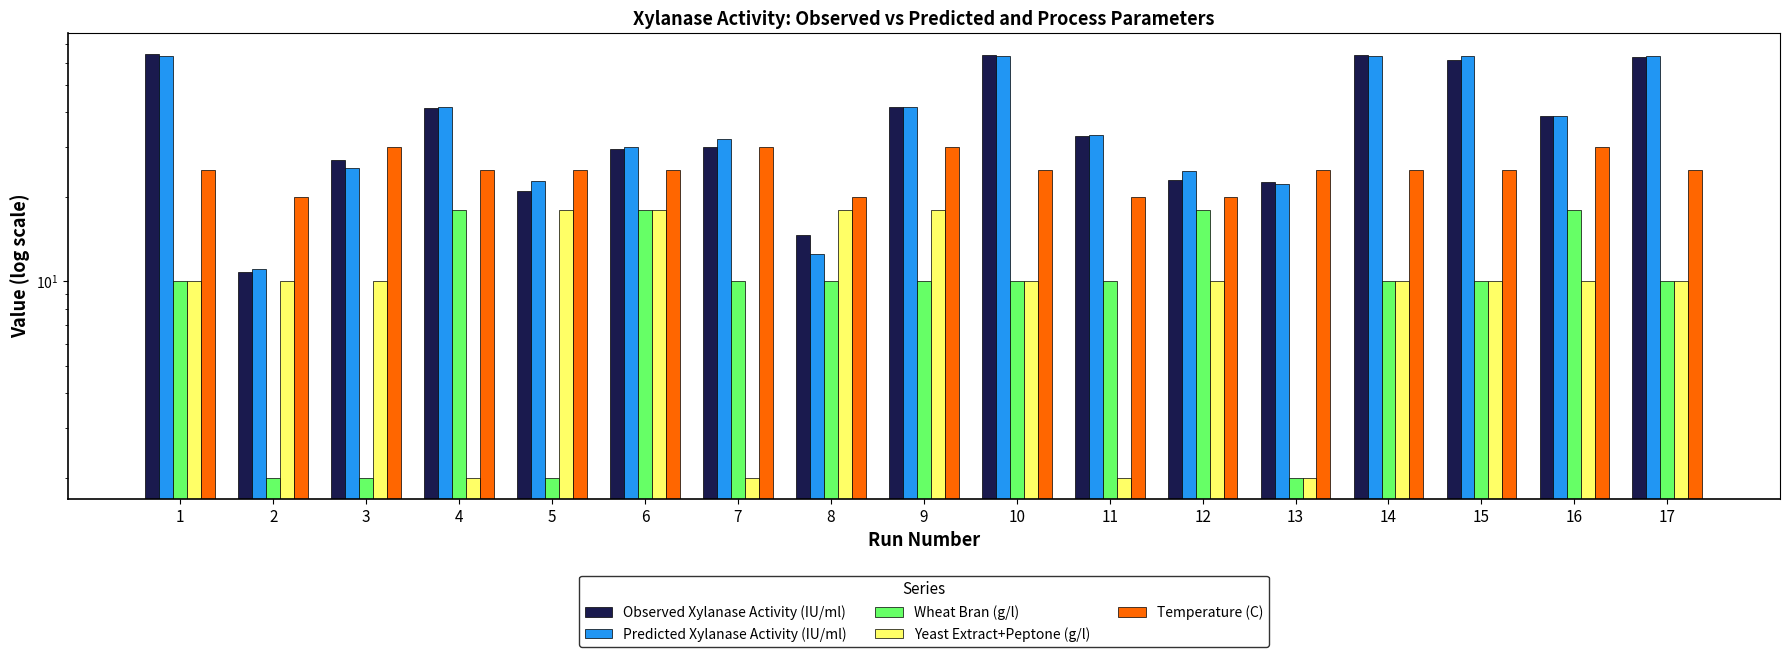

Is it true that Yeast Extract+Peptone (g/l) equals 18.0 at 8?

True